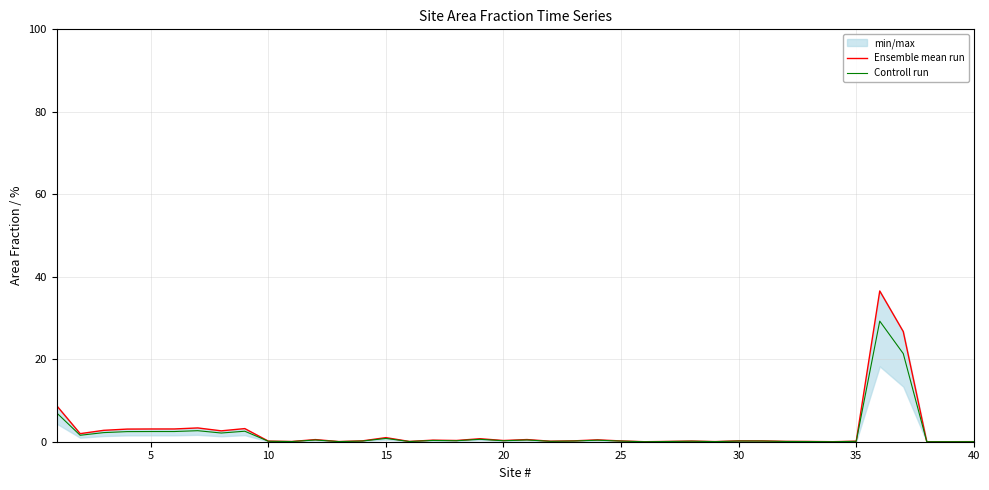

Reading left to right, extract all data points from this chart.

Ensemble mean run: 8.8	2.0	2.8	3.1	3.1	3.1	3.3	2.6	3.2	0.1	0.1	0.5	0.0	0.2	1.0	0.1	0.4	0.3	0.7	0.3	0.5	0.1	0.2	0.5	0.2	0.0	0.1	0.2	0.0	0.2	0.2	0.1	0.1	0.0	0.1	36.6	26.7	0.0	0.0	0.0
Controll run: 7.0	1.6	2.2	2.5	2.5	2.5	2.7	2.1	2.5	0.1	0.0	0.4	0.0	0.2	0.8	0.1	0.3	0.2	0.6	0.2	0.4	0.1	0.2	0.4	0.2	0.0	0.1	0.1	0.0	0.2	0.2	0.1	0.1	0.0	0.1	29.2	21.4	0.0	0.0	0.0